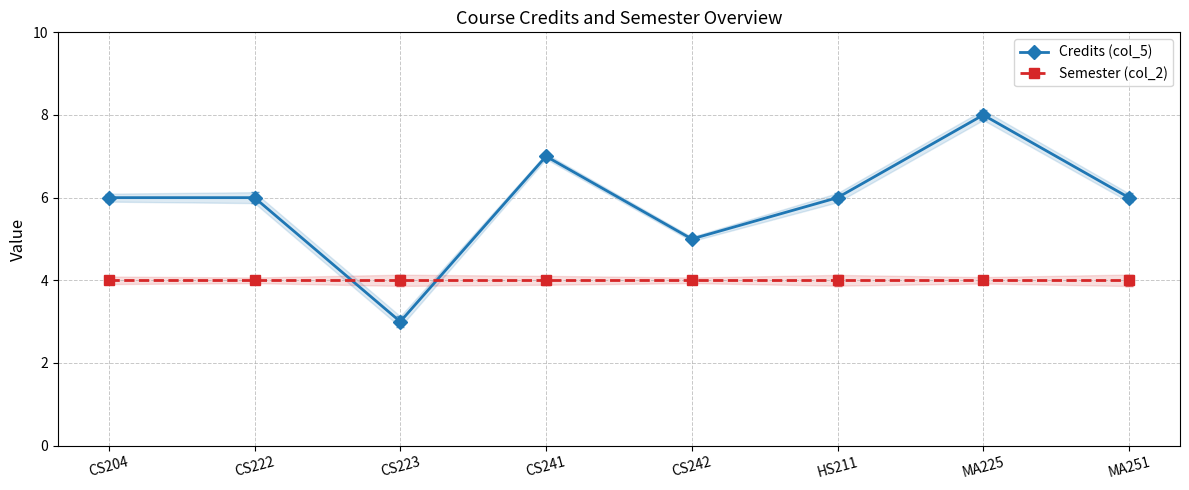

What is the label of the 8th point from the right?

CS204